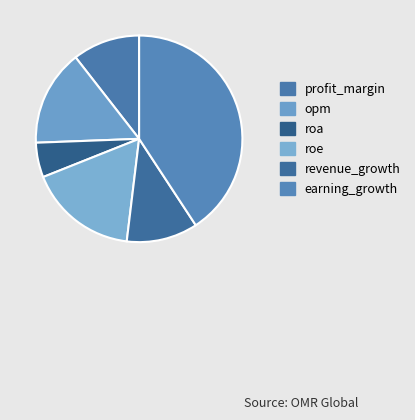

What is the largest slice in the pie chart?

earning_growth